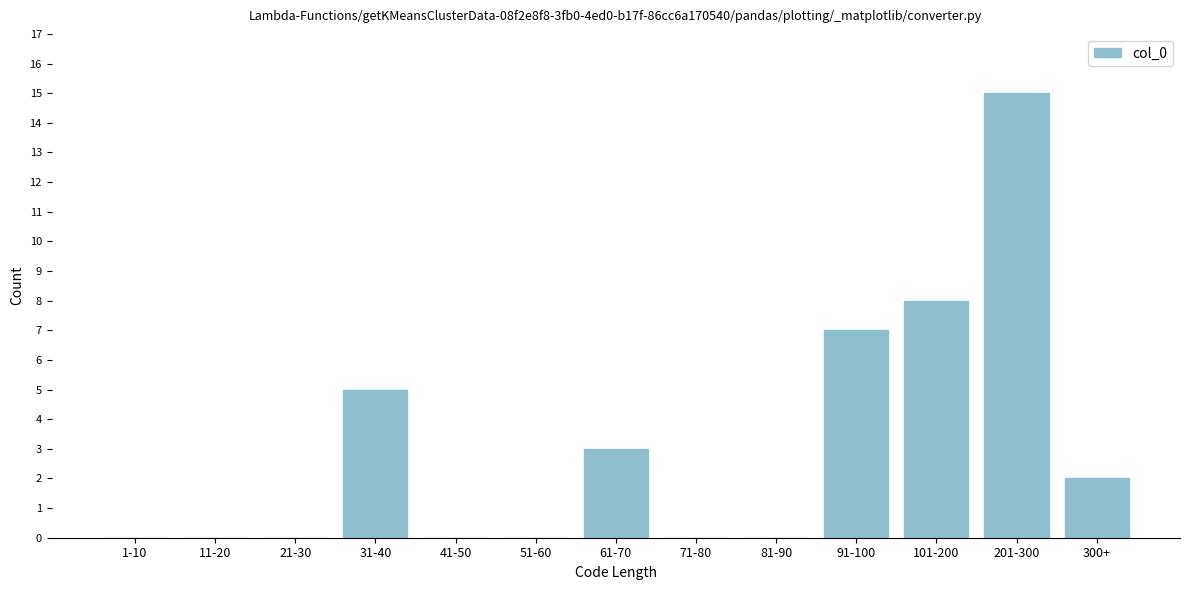

Reading left to right, what are all the values shown in this chart?

1-10=0	11-20=0	21-30=0	31-40=5	41-50=0	51-60=0	61-70=3	71-80=0	81-90=0	91-100=7	101-200=8	201-300=15	300+=2